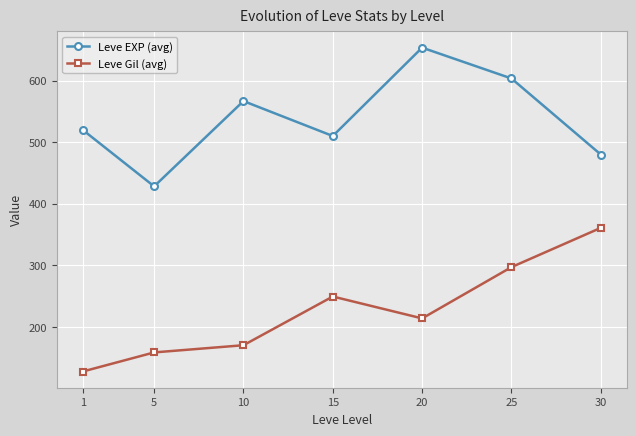

Which label corresponds to the smallest value in the chart?

1